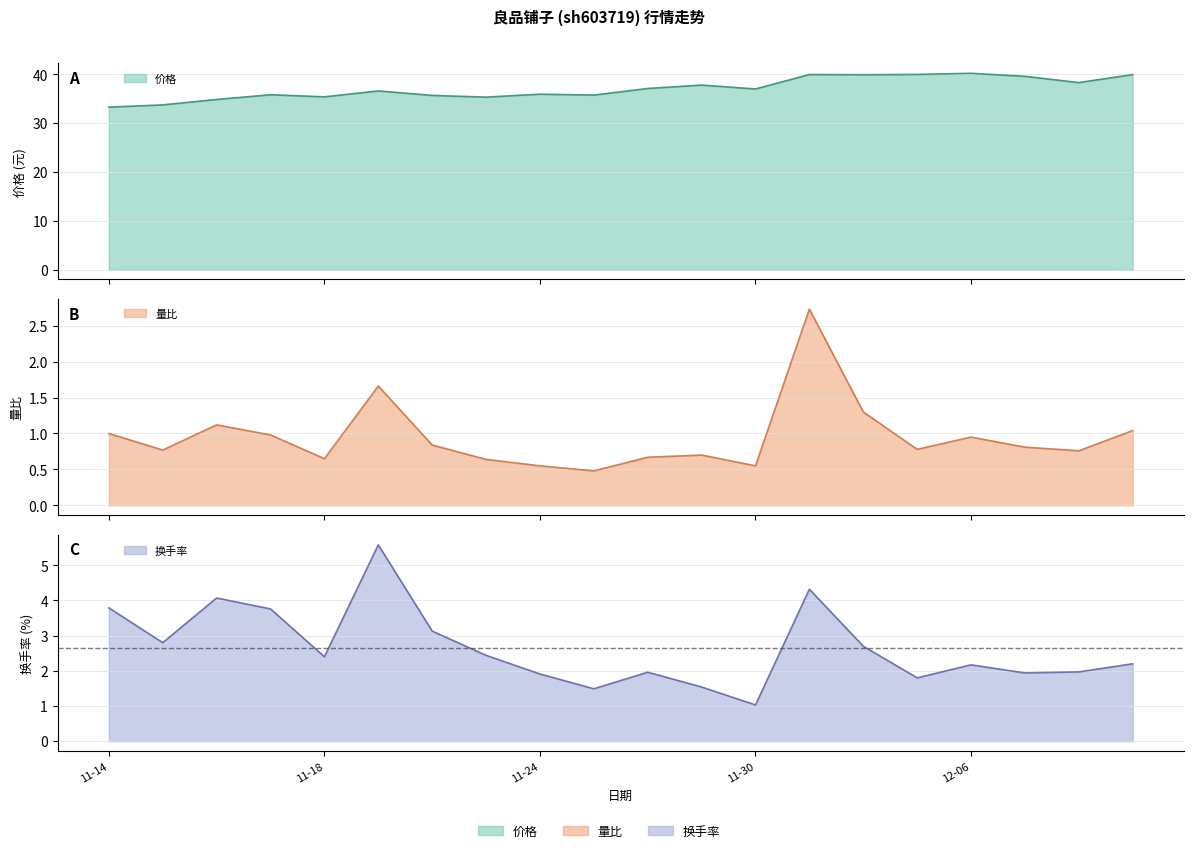

Where is 换手率 nearest to the value 3?

2022-11-22